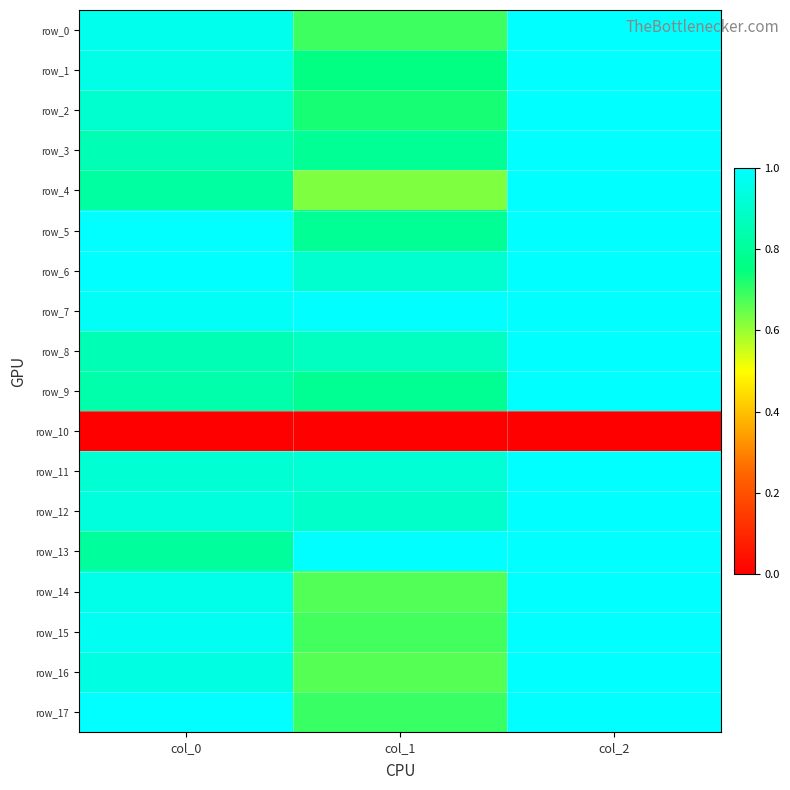

Which category has the lowest value in the row_0 series?

col_1